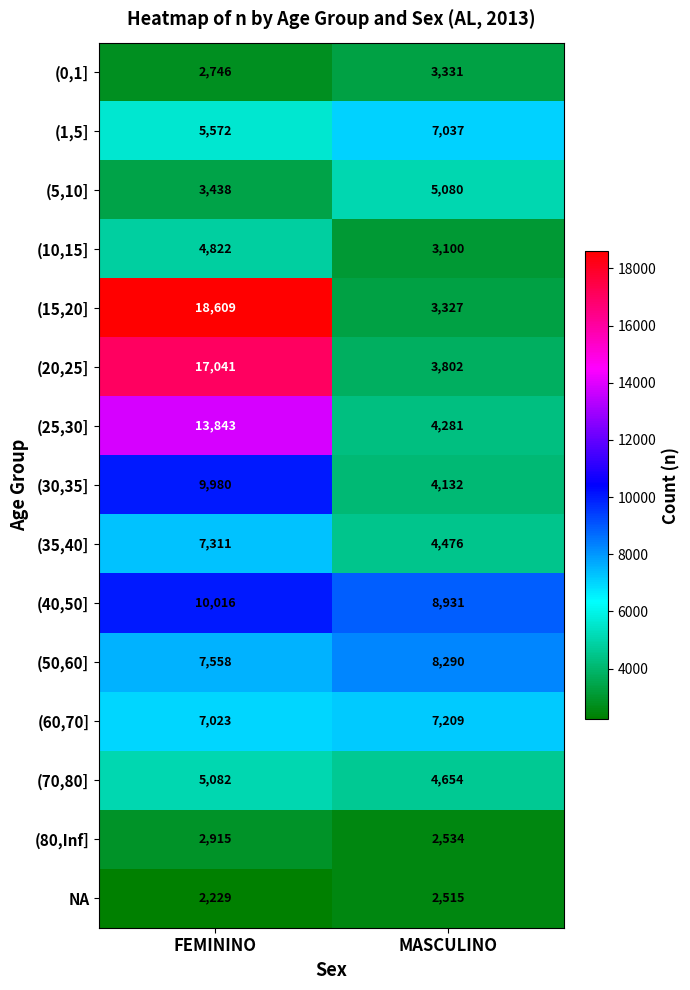

Read the (20,25] value at FEMININO, to the nearest 100.

17000